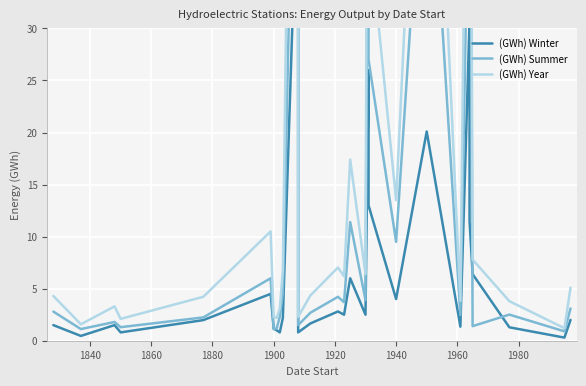

How many data points in (GWh) Summer are less than 3?

14